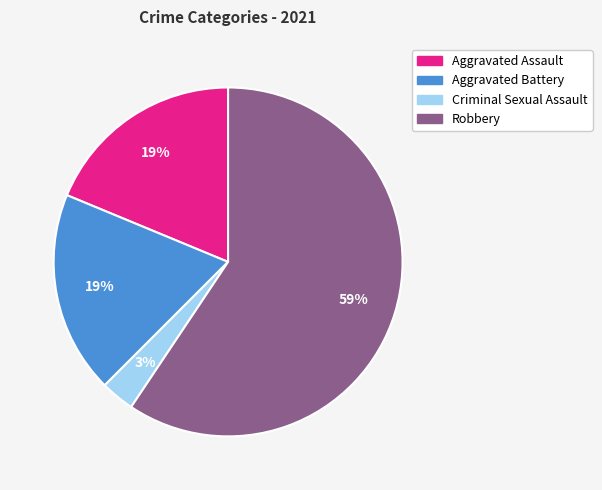

Do Aggravated Assault and Criminal Sexual Assault together represent more than half of the pie?

No